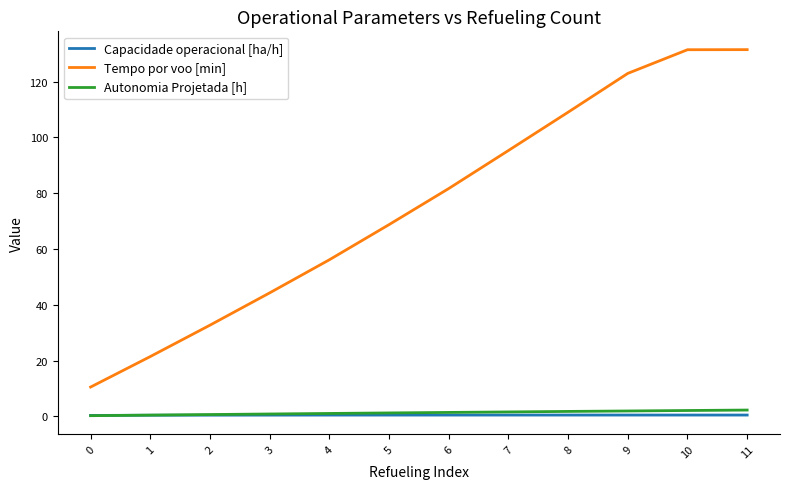

What is the difference between the highest and lowest values at 1?

21.0